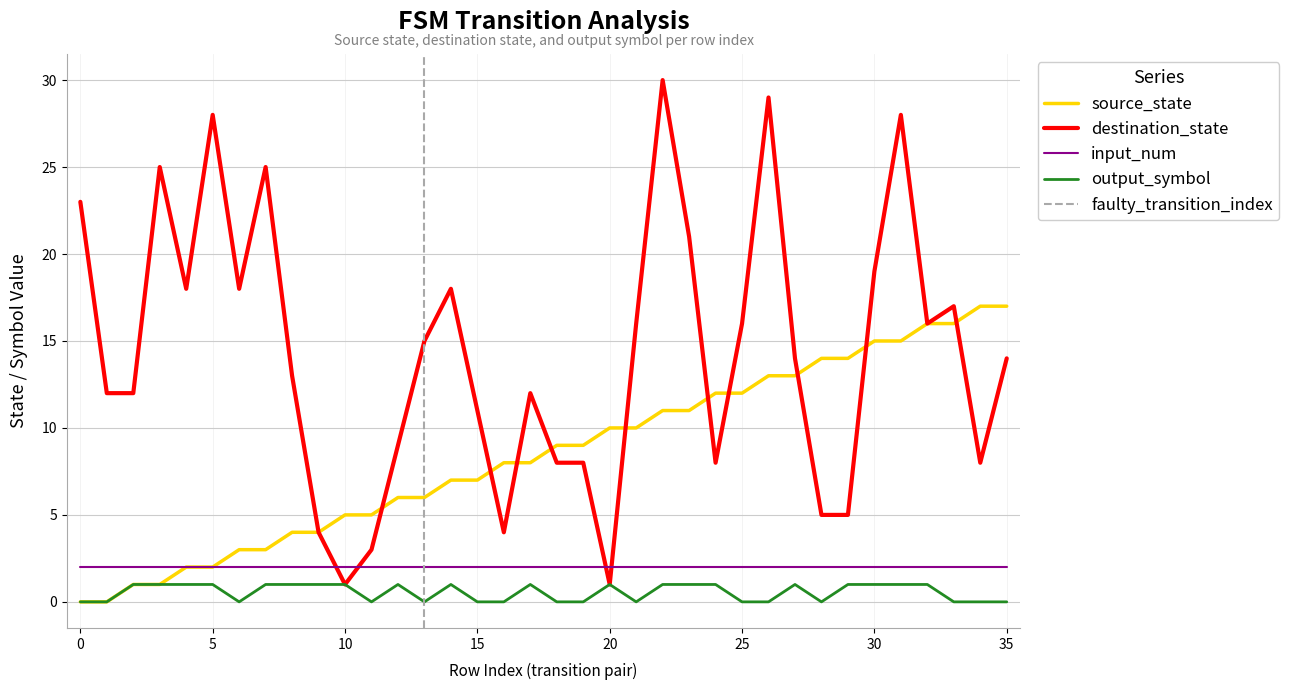

Where is the first local minimum for destination_state?

4